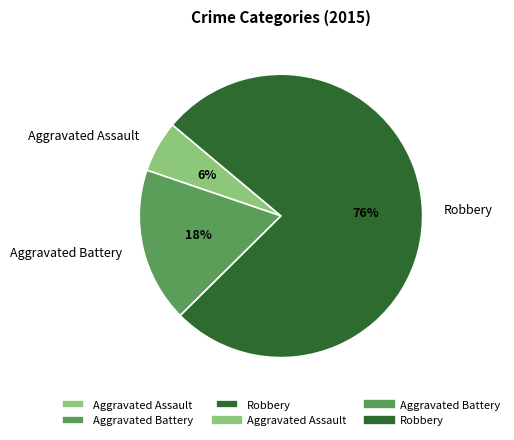

Which slice is the smallest?

Aggravated Assault